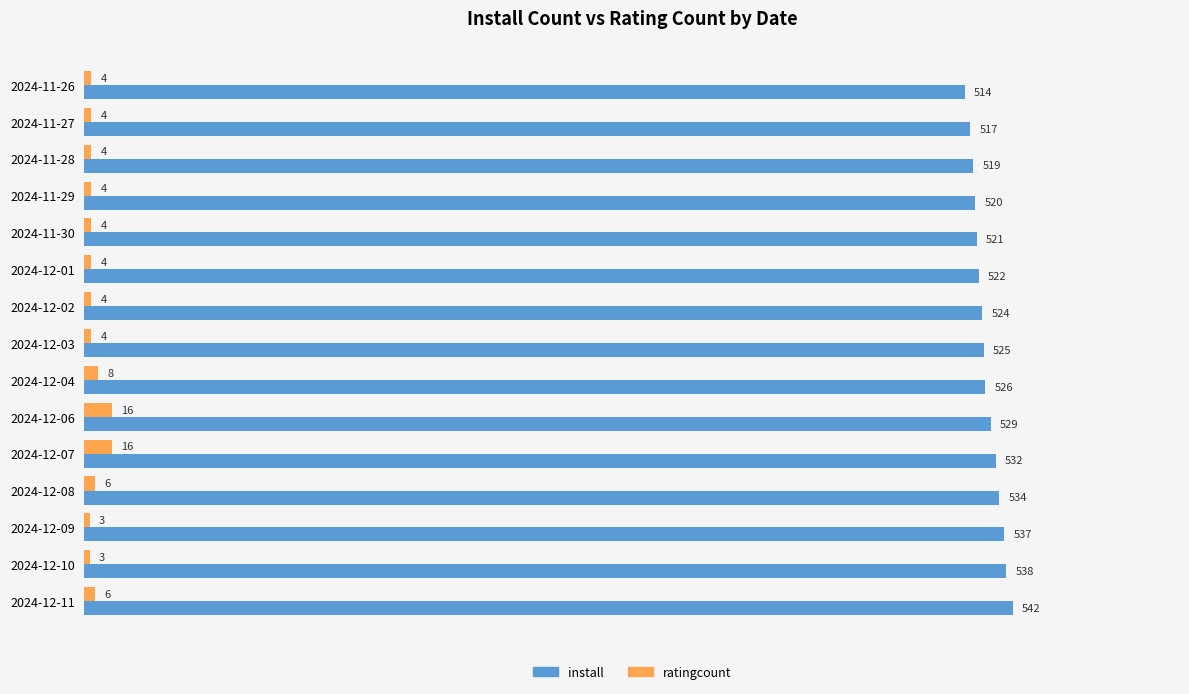

The install series shows 894 at 2024-12-03. True or false?

False